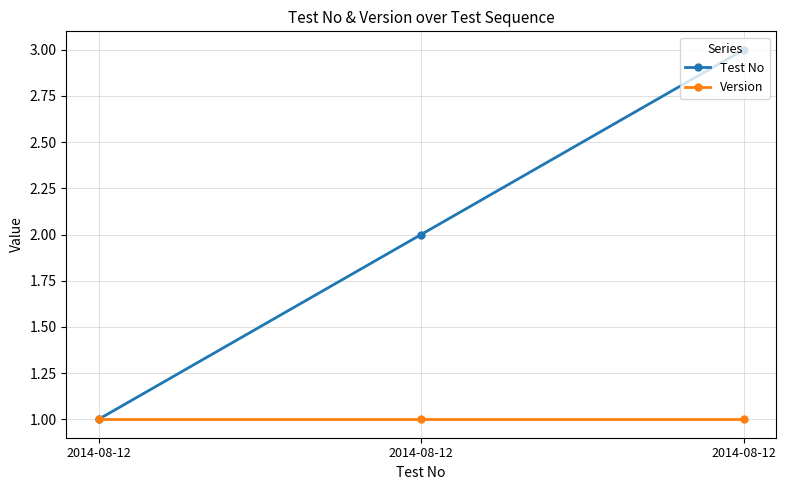

What are all the series names shown in the legend?

Test No, Version